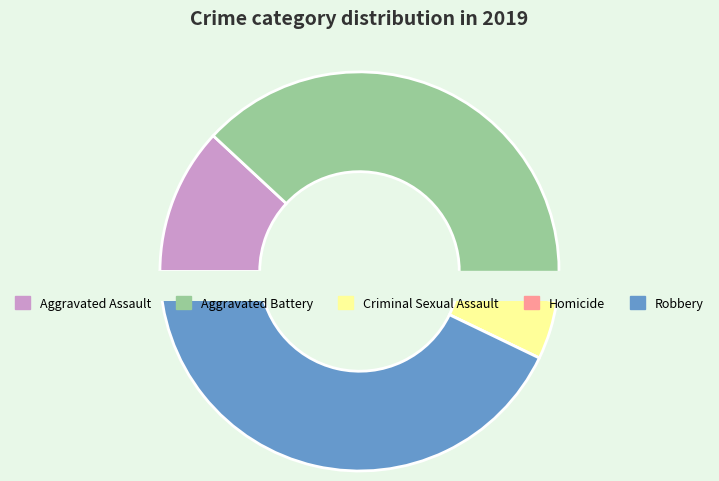

Between Aggravated Battery and Aggravated Assault, which is larger?

Aggravated Battery